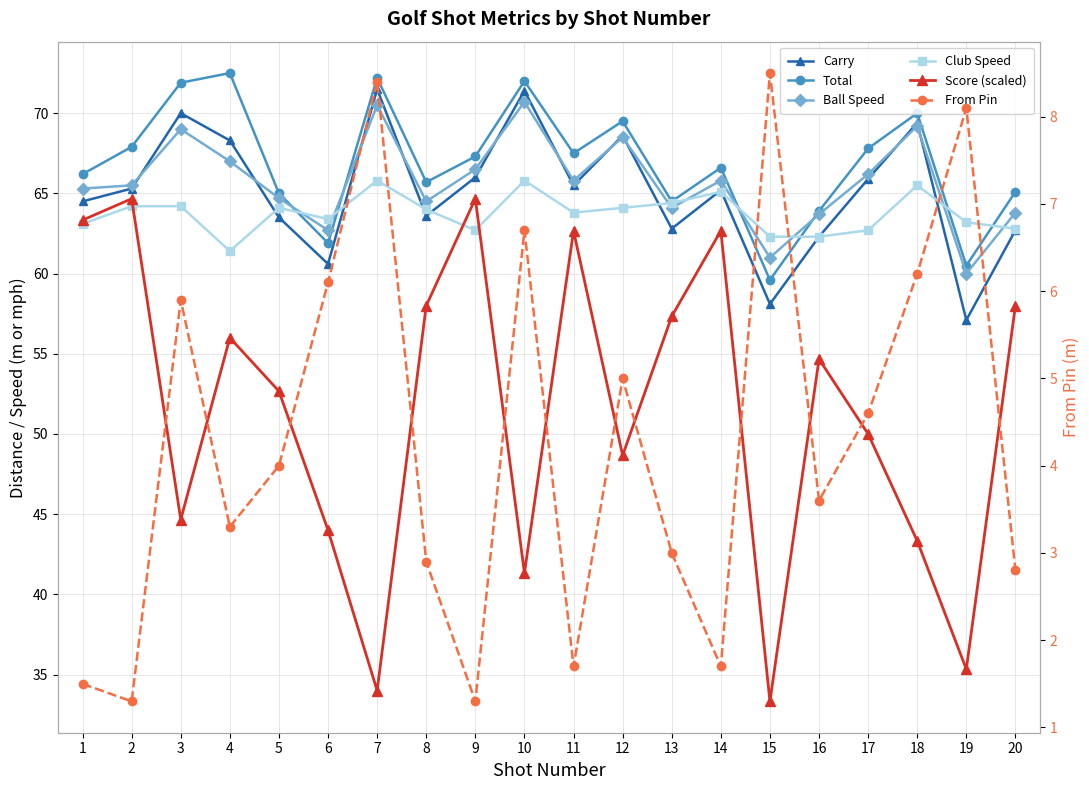

Does the chart display data point markers on the line(s)?

Yes